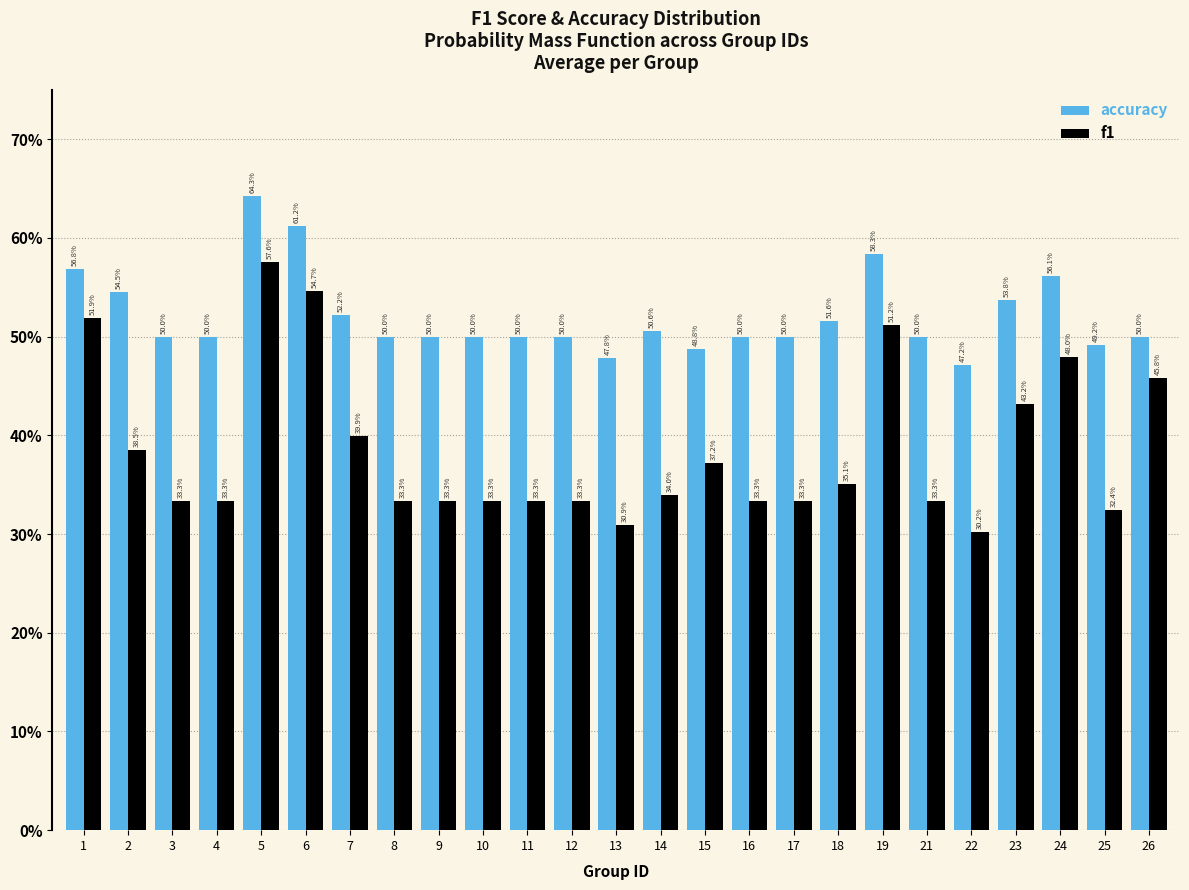

What are all the series names shown in the legend?

accuracy, f1